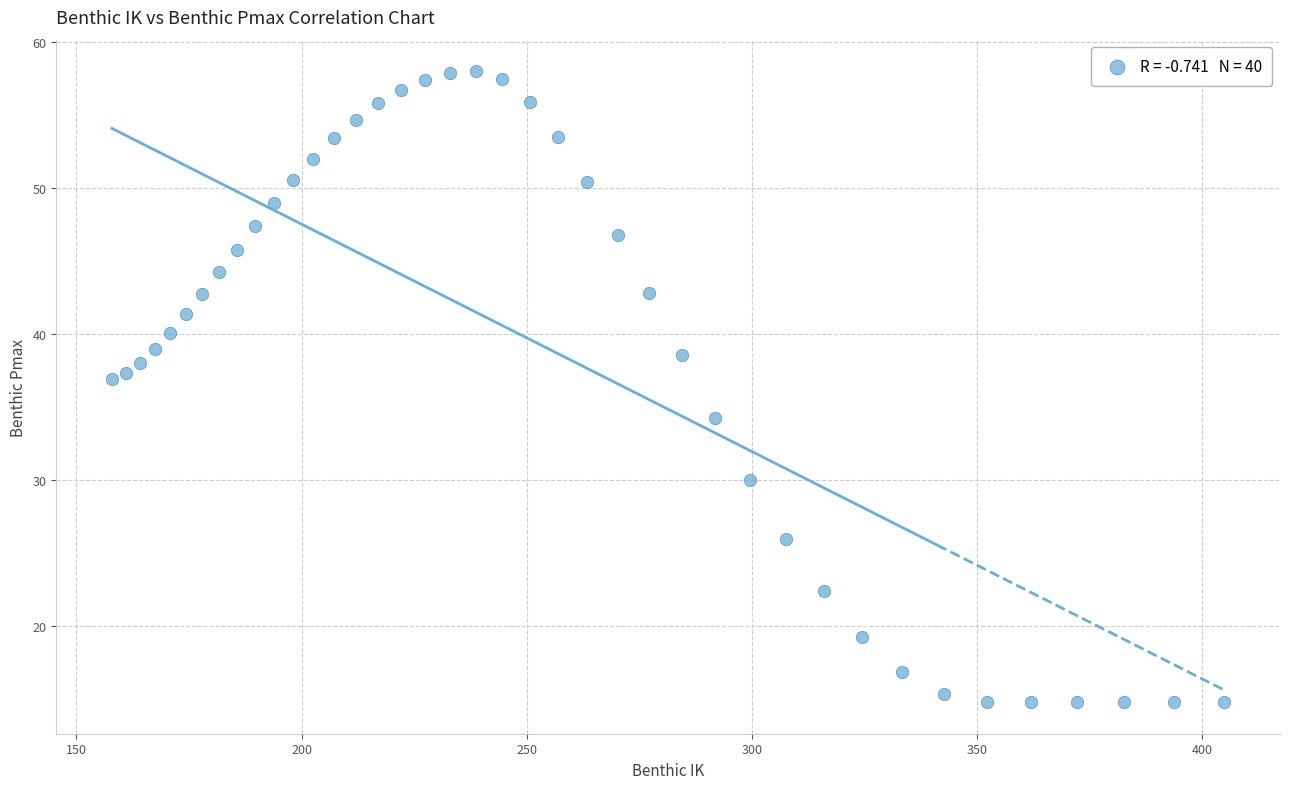

What is the range of X values (max minus min)?

247.1